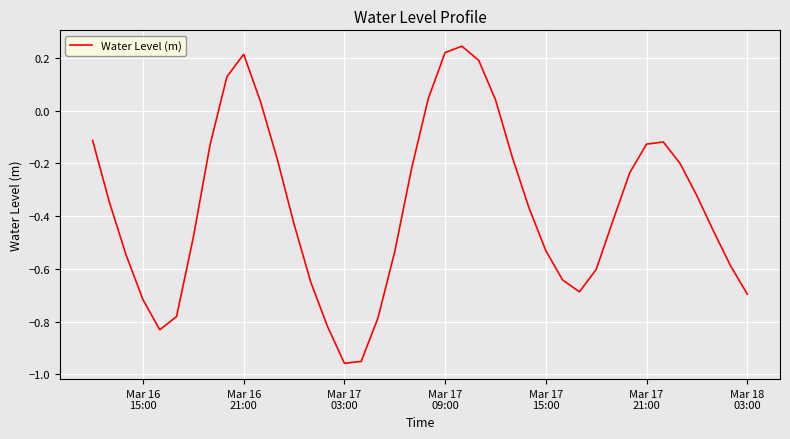

What is the difference between the maximum and minimum values?

1.2